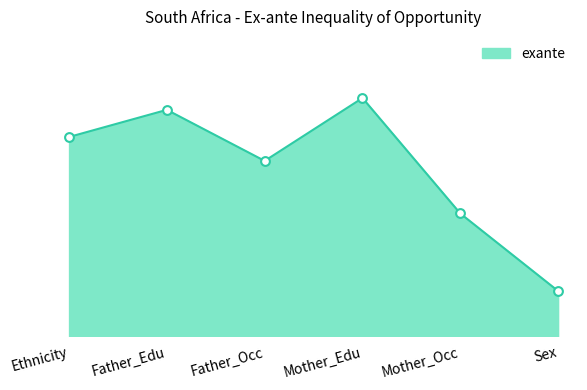

What is the change in value from Father_Occ to Mother_Edu?

+6.2